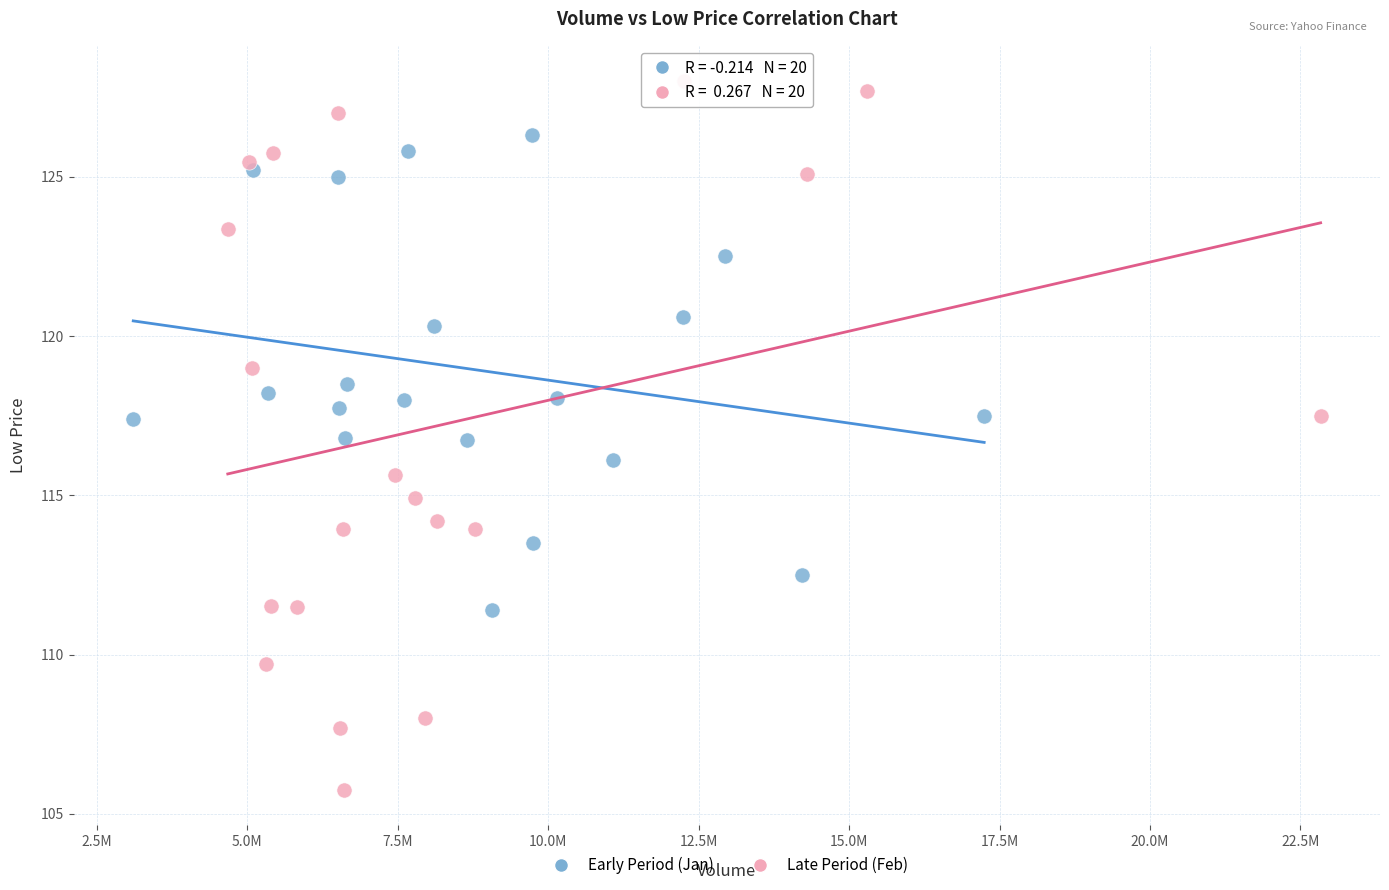

What are all the series names shown in the legend?

Early Period (Jan), Late Period (Feb)